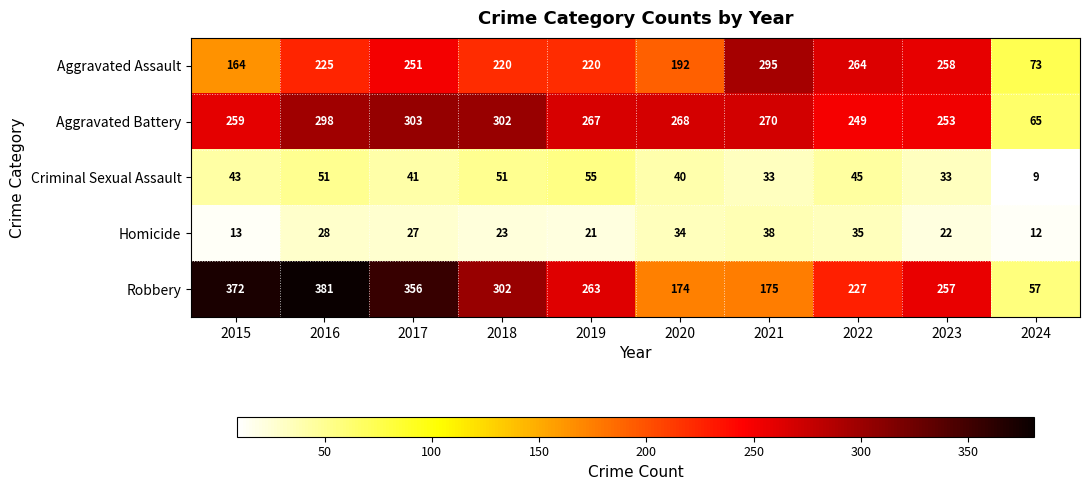

What is the greatest value displayed?

381